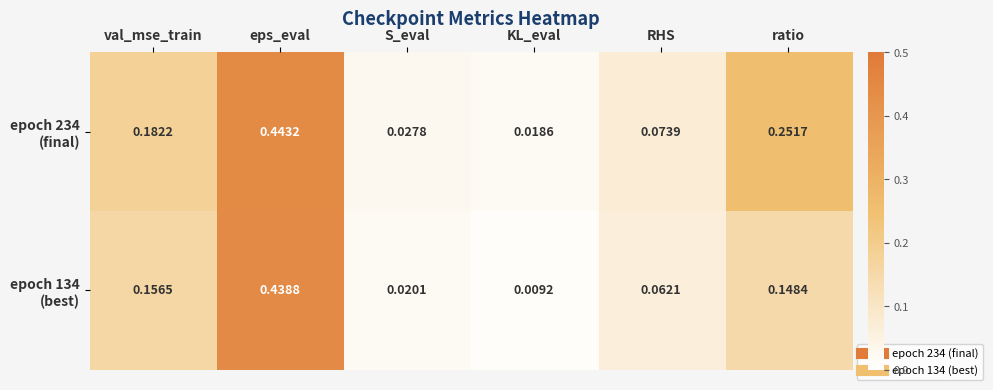

At which category does the chart reach its peak across all series?

eps_eval